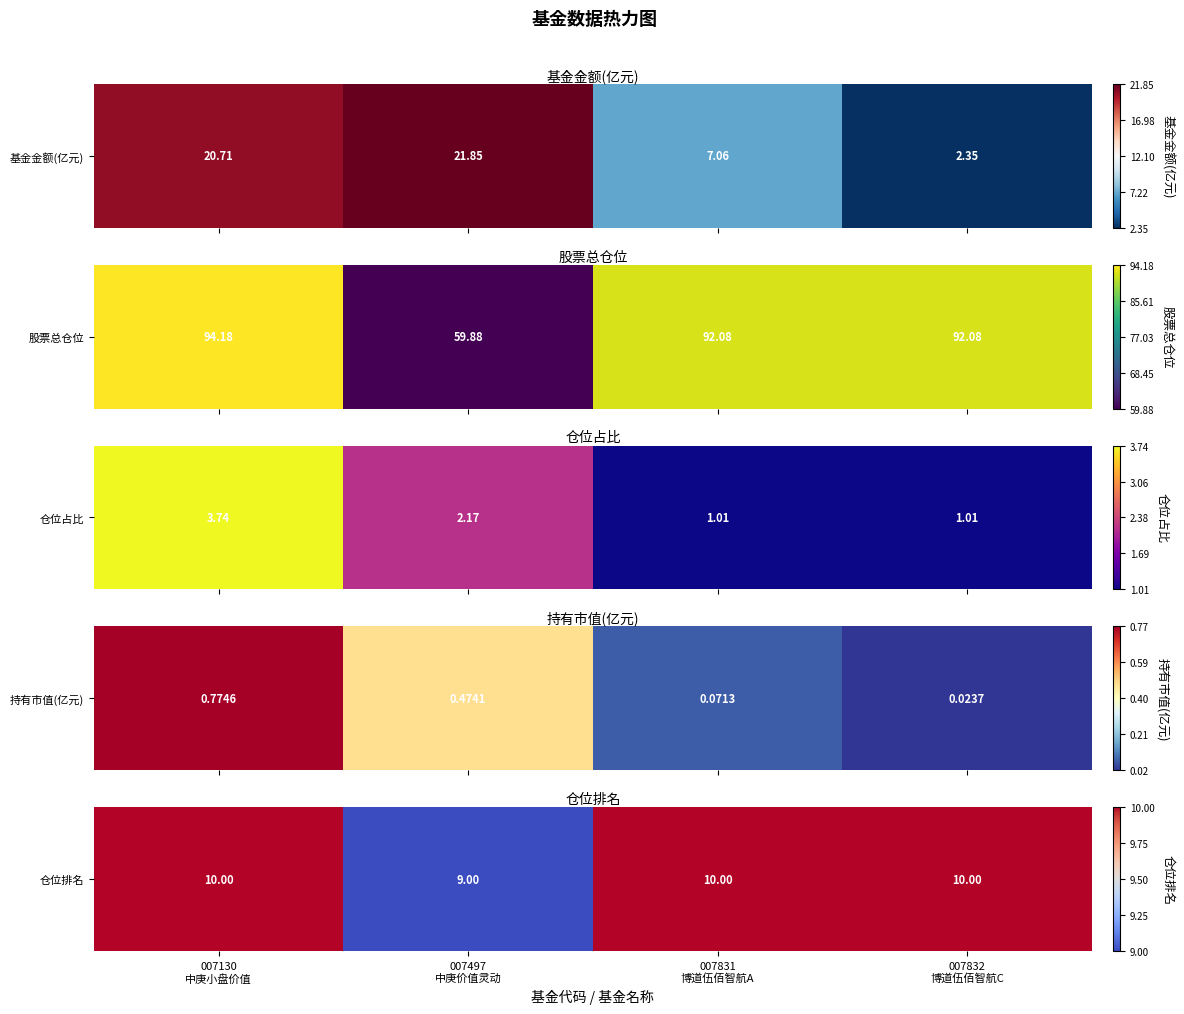

How many positive values are there?

3